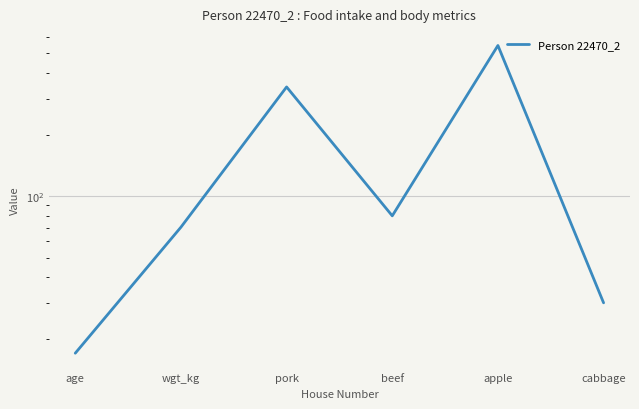

What position from the right is age?

6